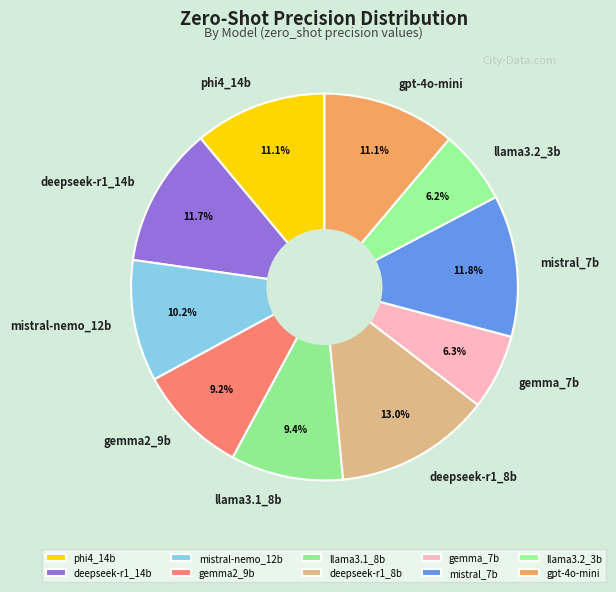

Count the number of slices in the pie.

10